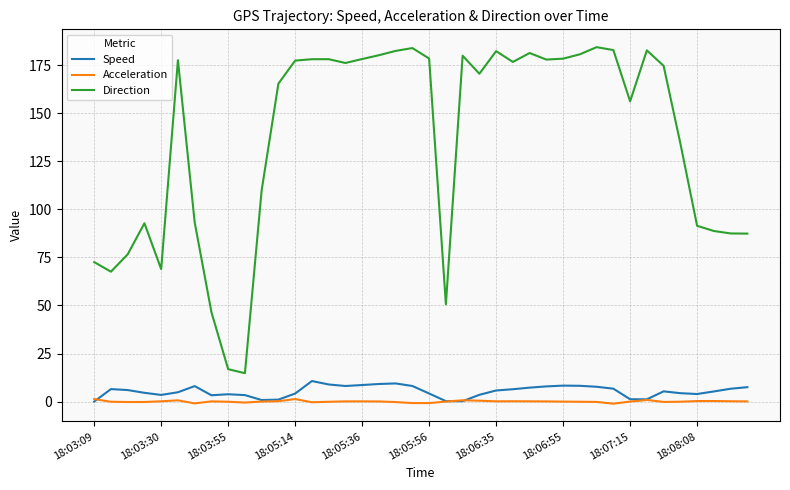

What is the lowest value of the Direction series?

14.8